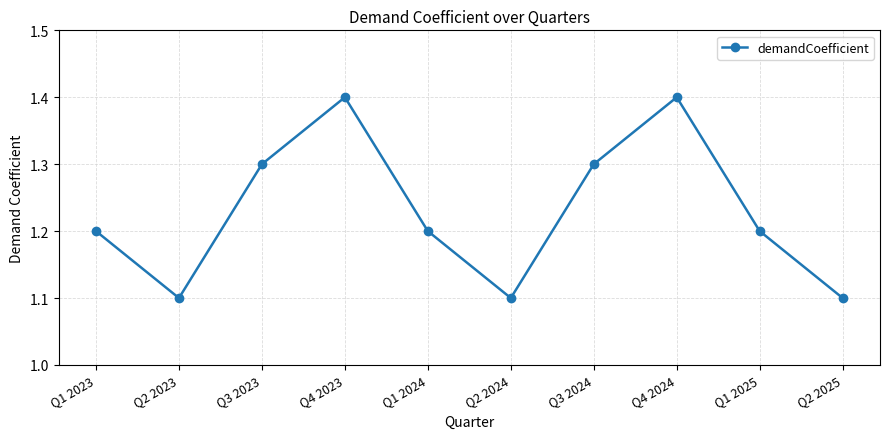

What is the greatest value displayed?

1.4